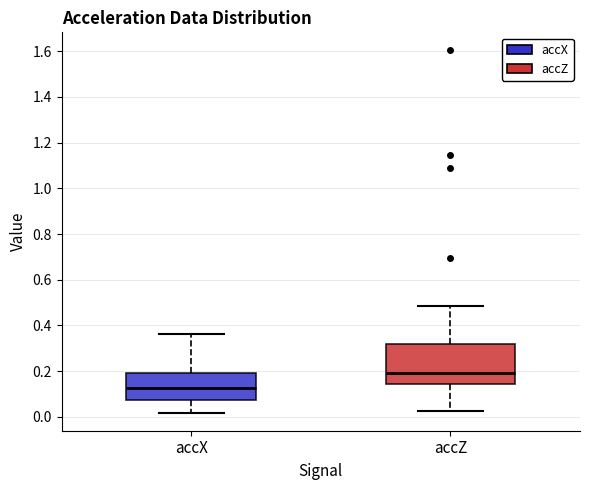

Reading left to right, transcribe this box plot: for each box, give where its median line is, the range the box spans, and where its two whiskers end, as read against the y-axis. The values are not printed on the chart, so give them approximately, as read against the axis.

accX: median 0.12, box 0.08 to 0.20, whiskers 0.02 to 0.36
accZ: median 0.20, box 0.14 to 0.32, whiskers 0.02 to 0.48